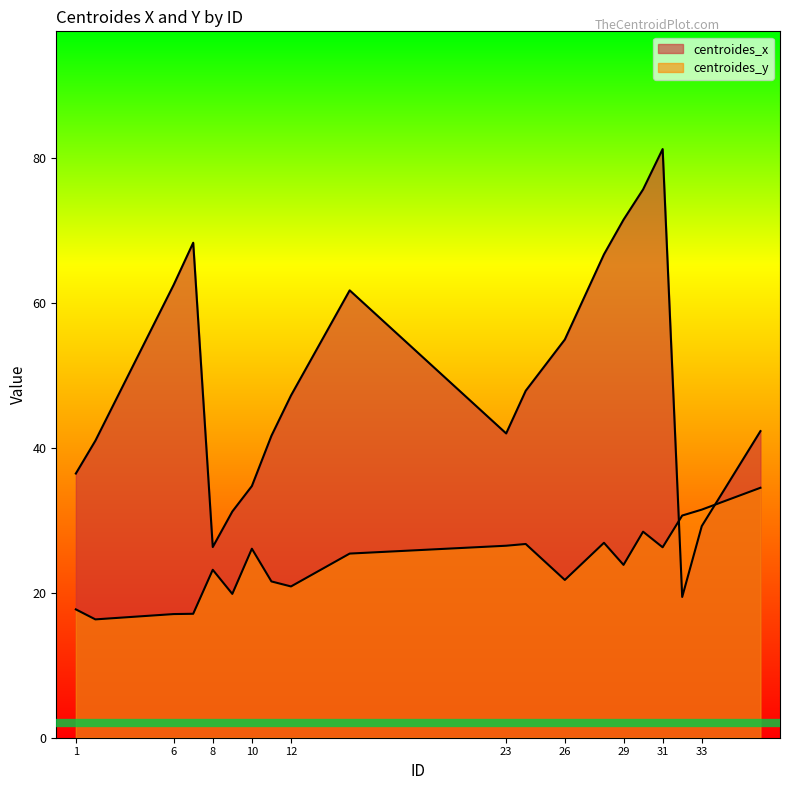

What is the sum of the centroides_x values at 8 and 12?

73.6